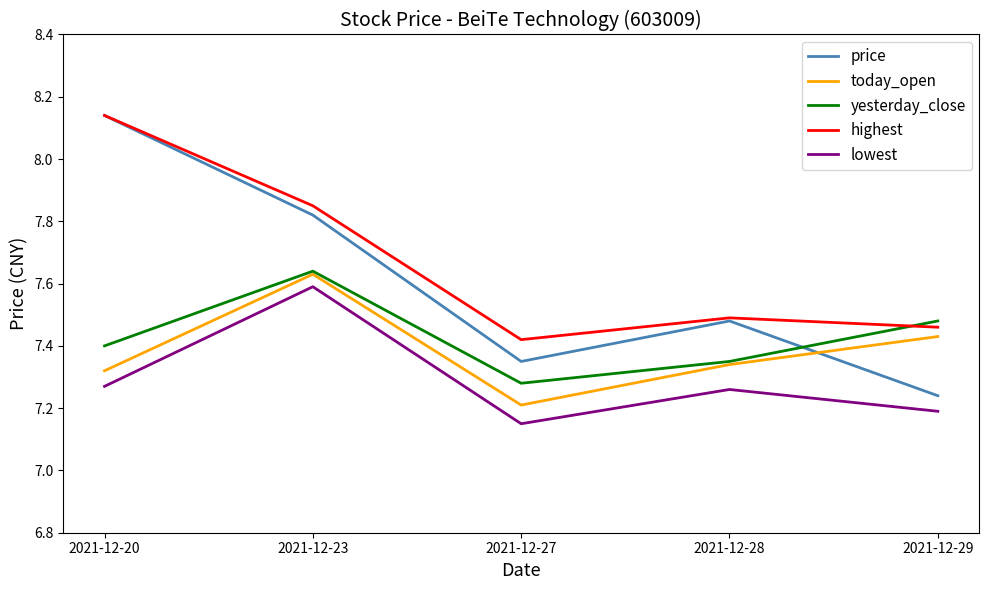

True or false: price and yesterday_close cross at least once.

True